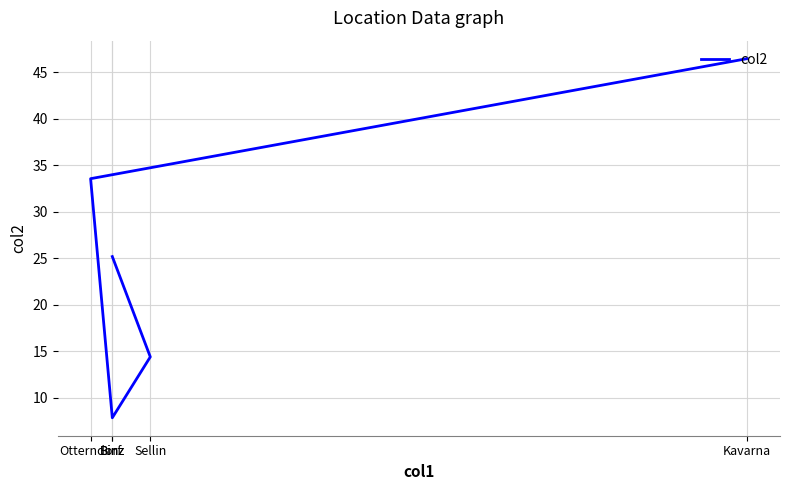

Reading right to left, extract all data points from this chart.

25.2	14.4	7.9	33.5	46.5